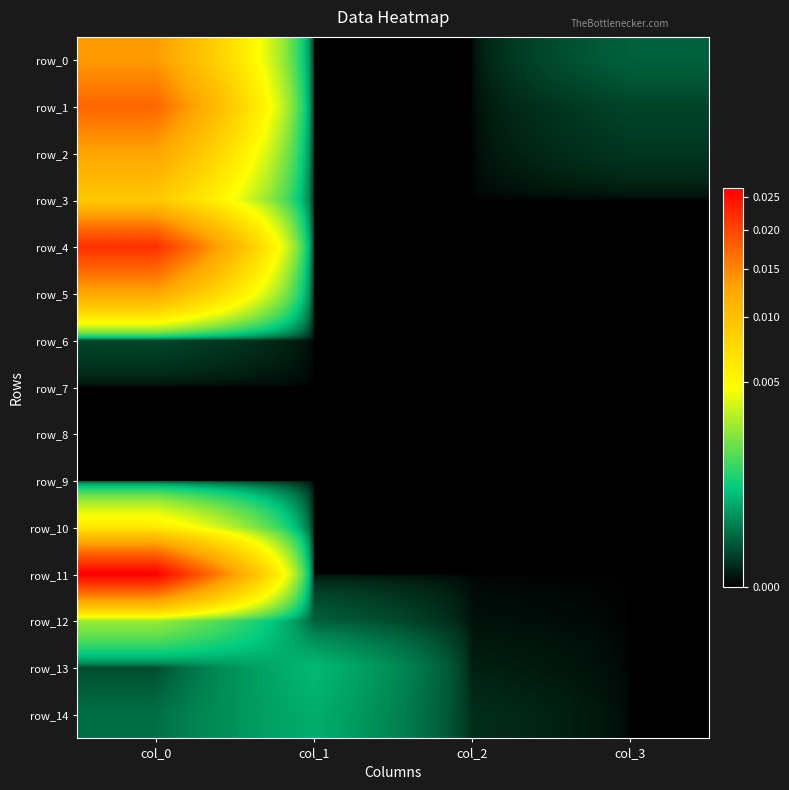

How many series are shown in this chart?

15